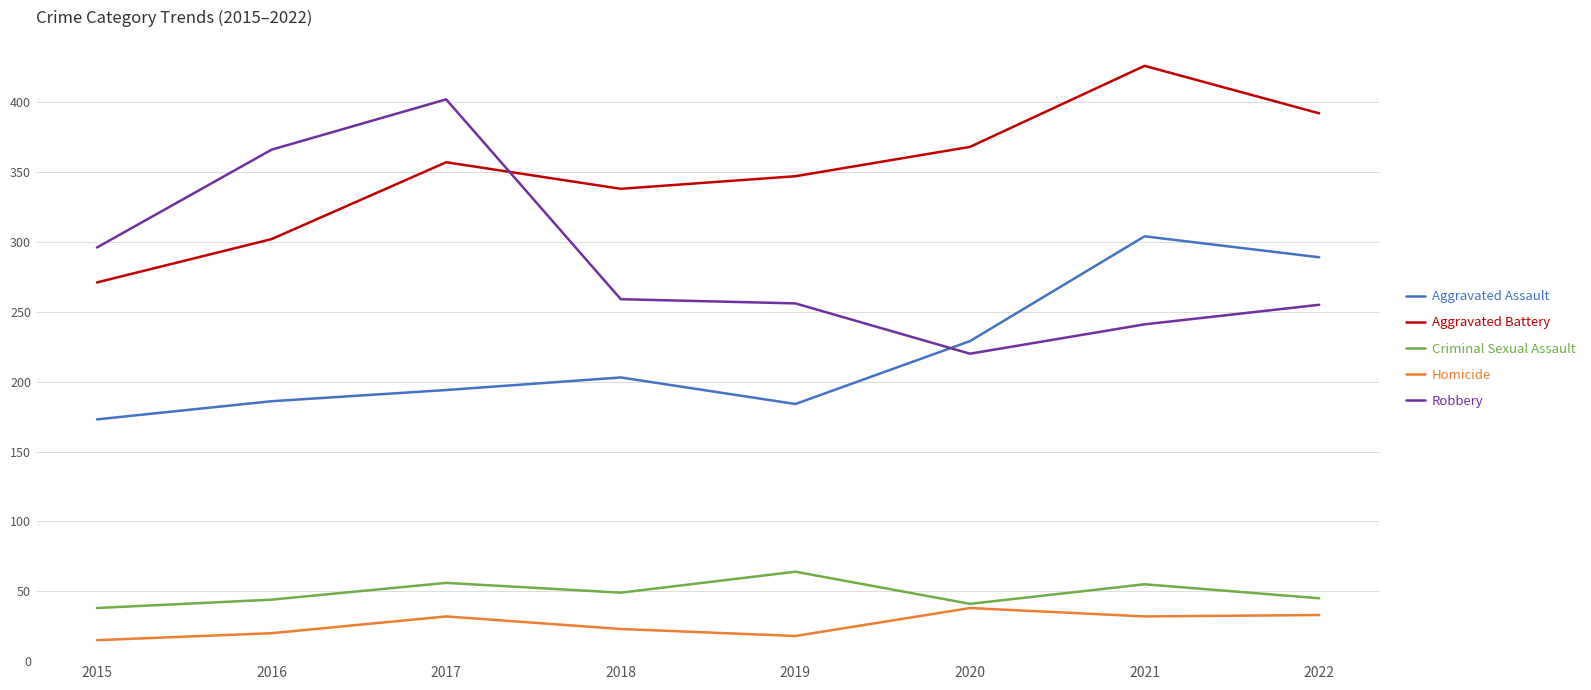

What is the difference between the second highest and minimum values in the Homicide series?

18